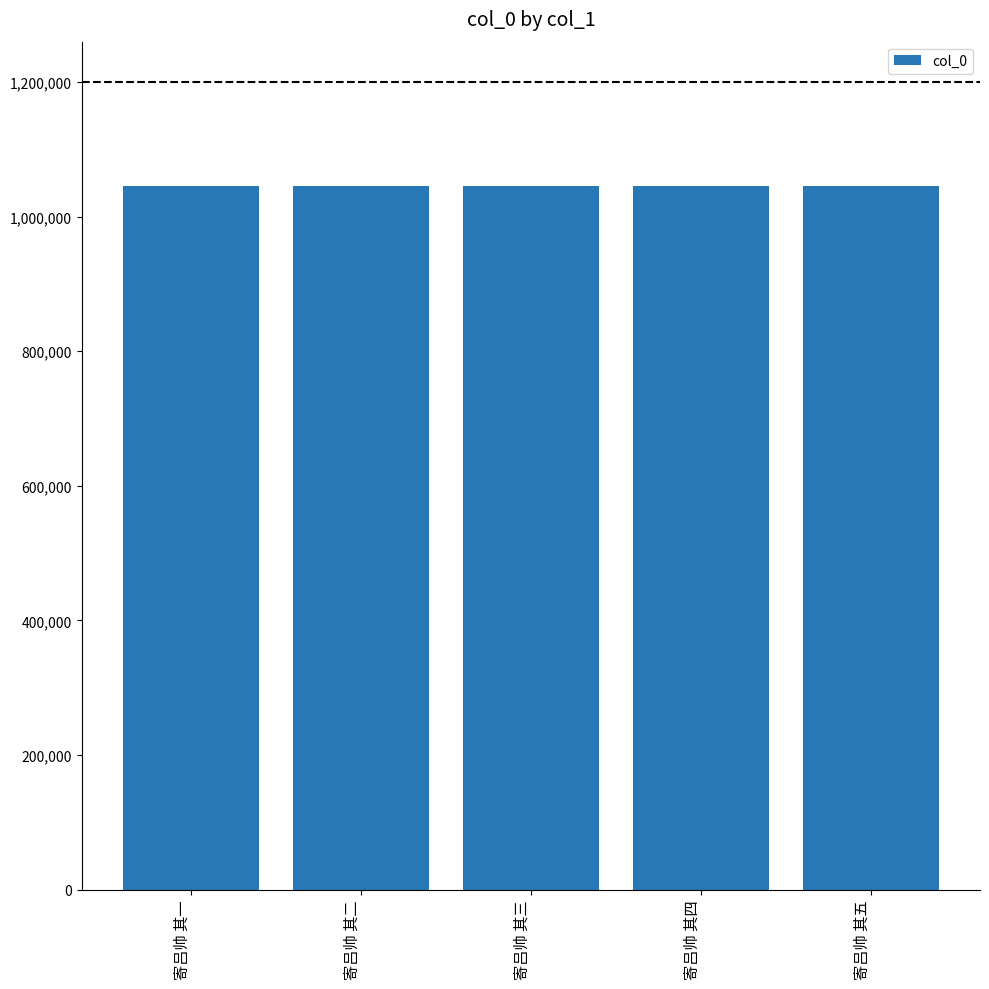

The value at 寄吕帅 其五 is 1528144. True or false?

False